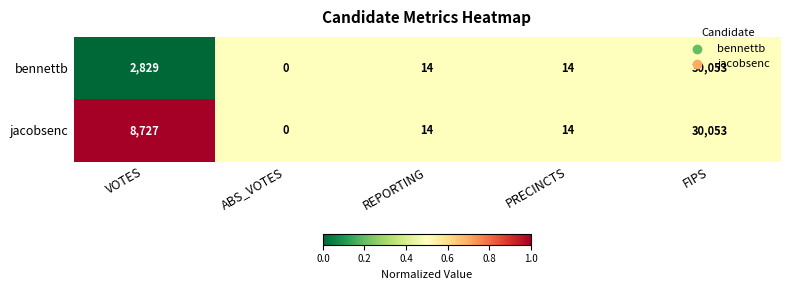

True or false: bennettb has a value of 7 at PRECINCTS.

False